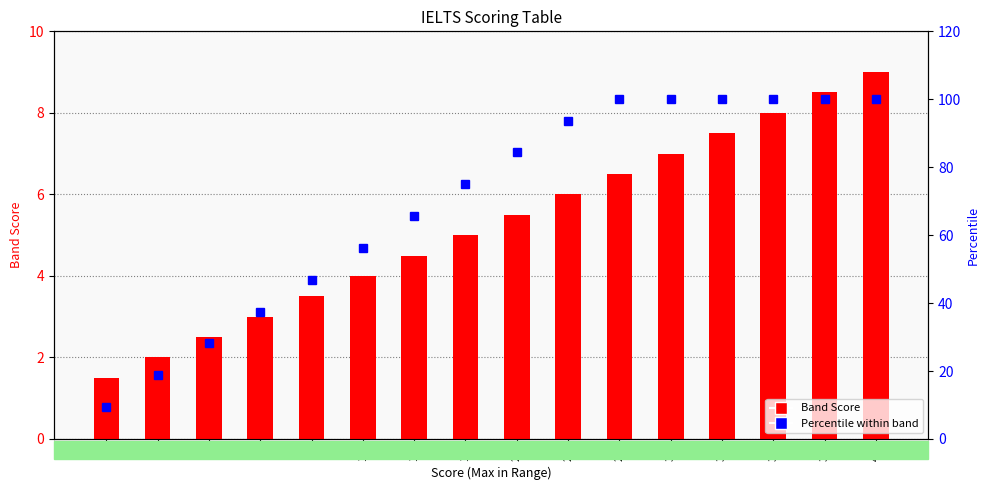

At which label does Percentile within band reach its minimum?

1